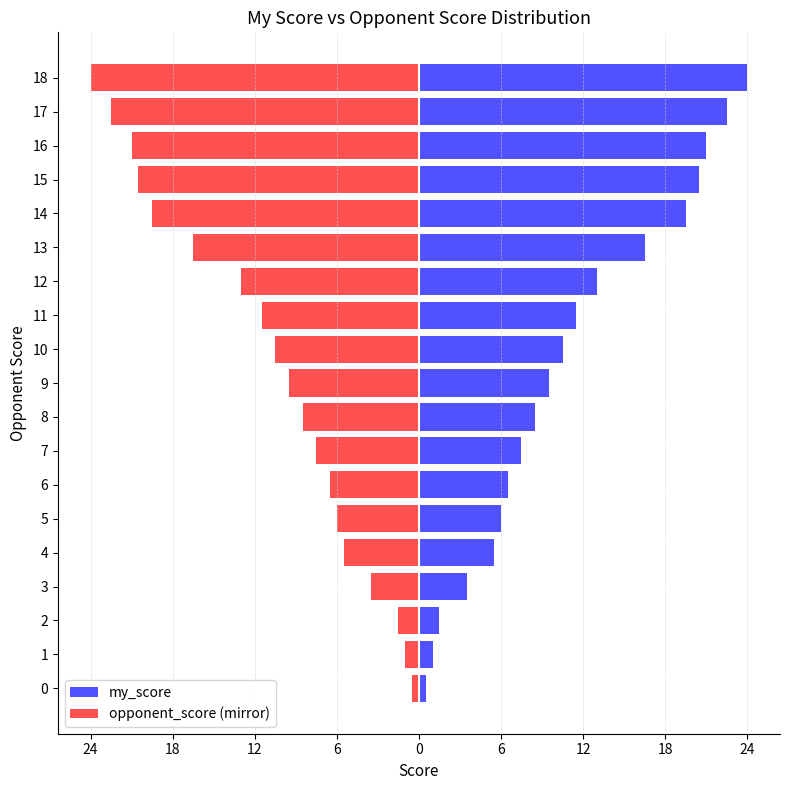

What are all the series names shown in the legend?

my_score, opponent_score (mirror)